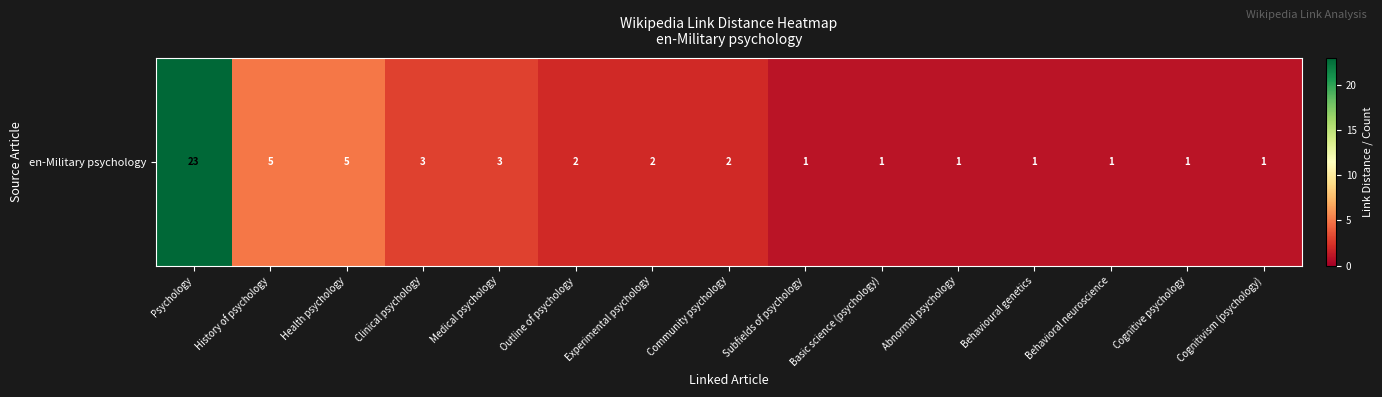

How many data points are less than 2?

7